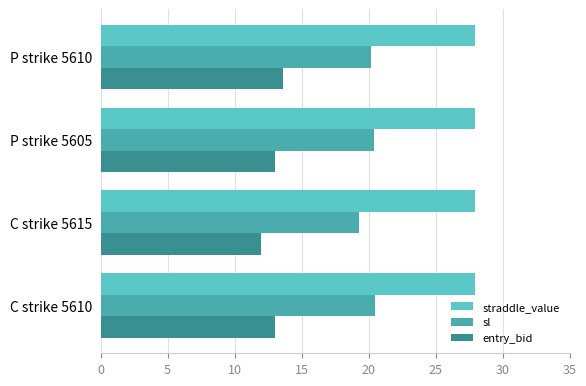

At which label is sl closest to 19?

C strike 5615